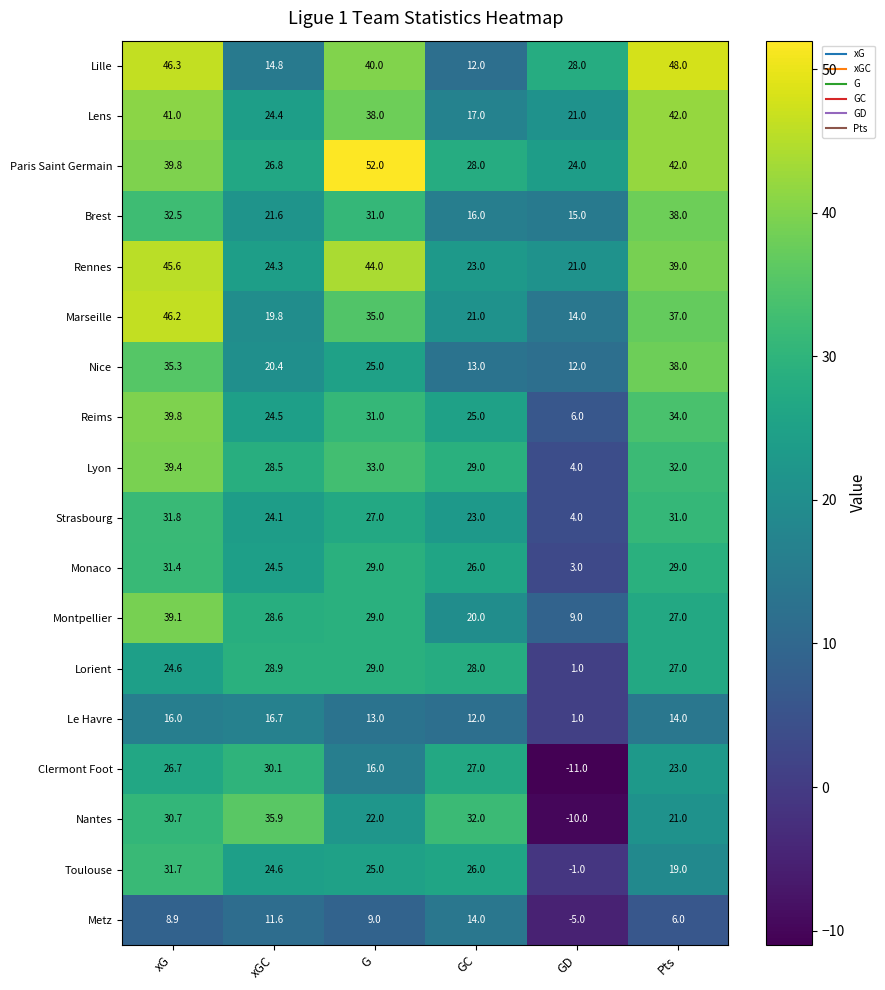

What is the smallest value displayed?

-11.0